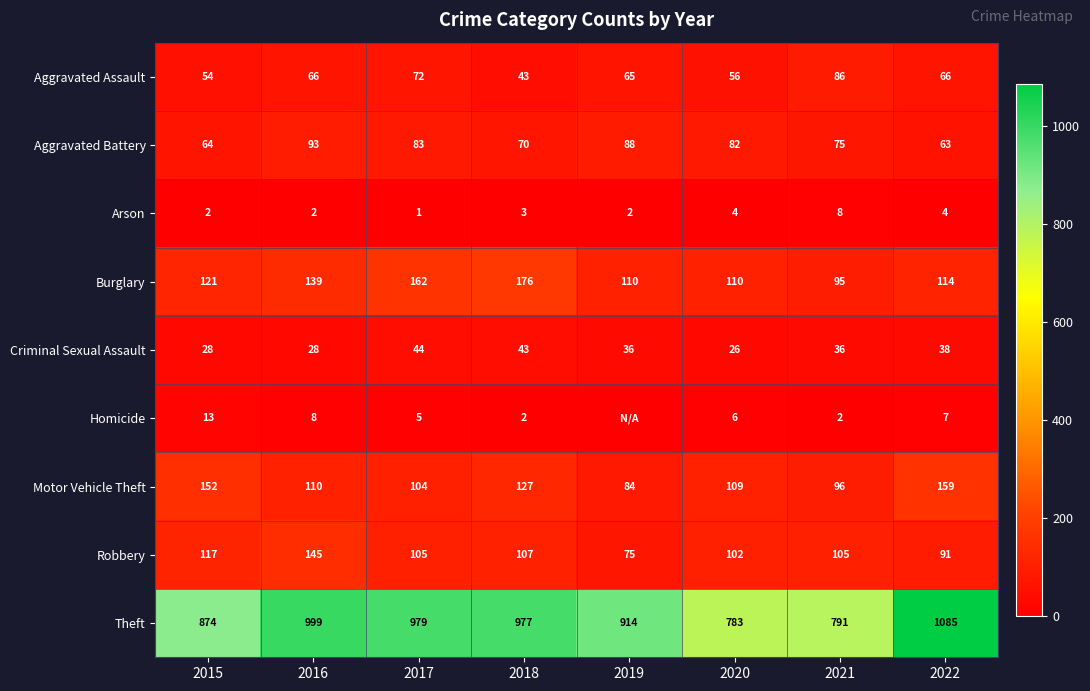

At which label does Aggravated Battery first exceed 82?

2016